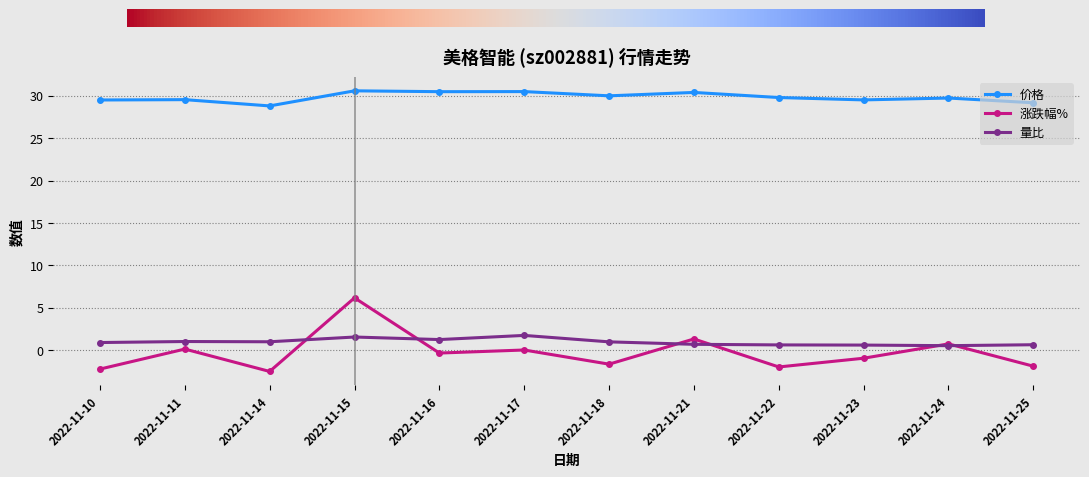

After their last crossing, which series has the higher values: 量比 or 涨跌幅%?

量比